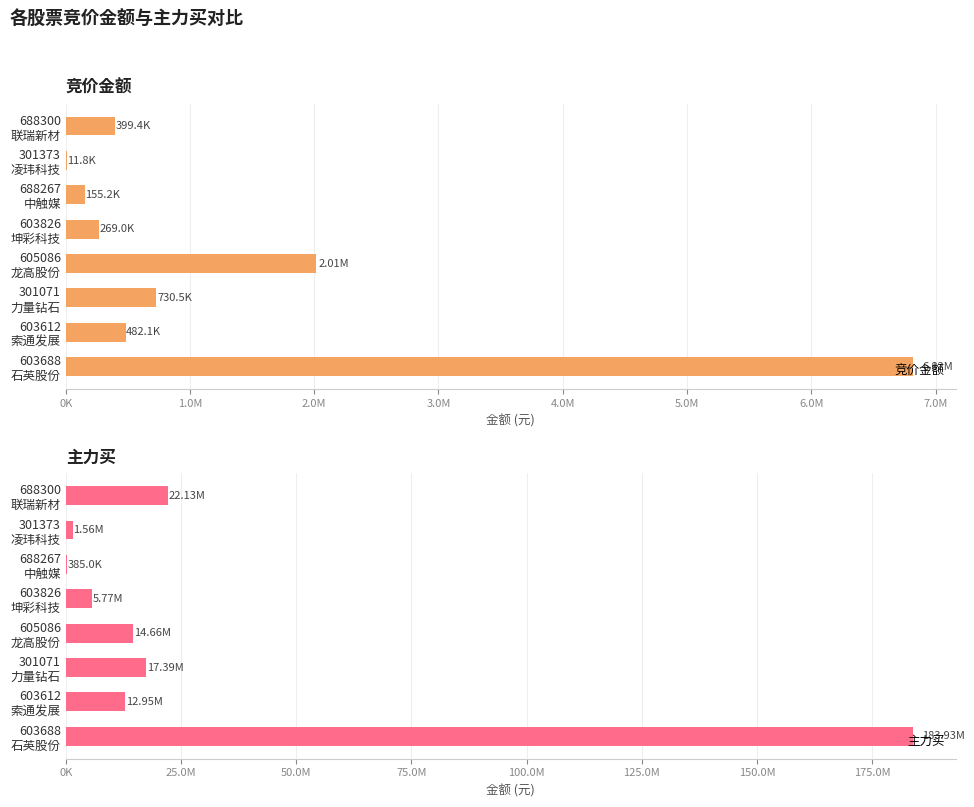

The 竞价金额 series shows 17233 at 301373 凌玮科技. True or false?

False